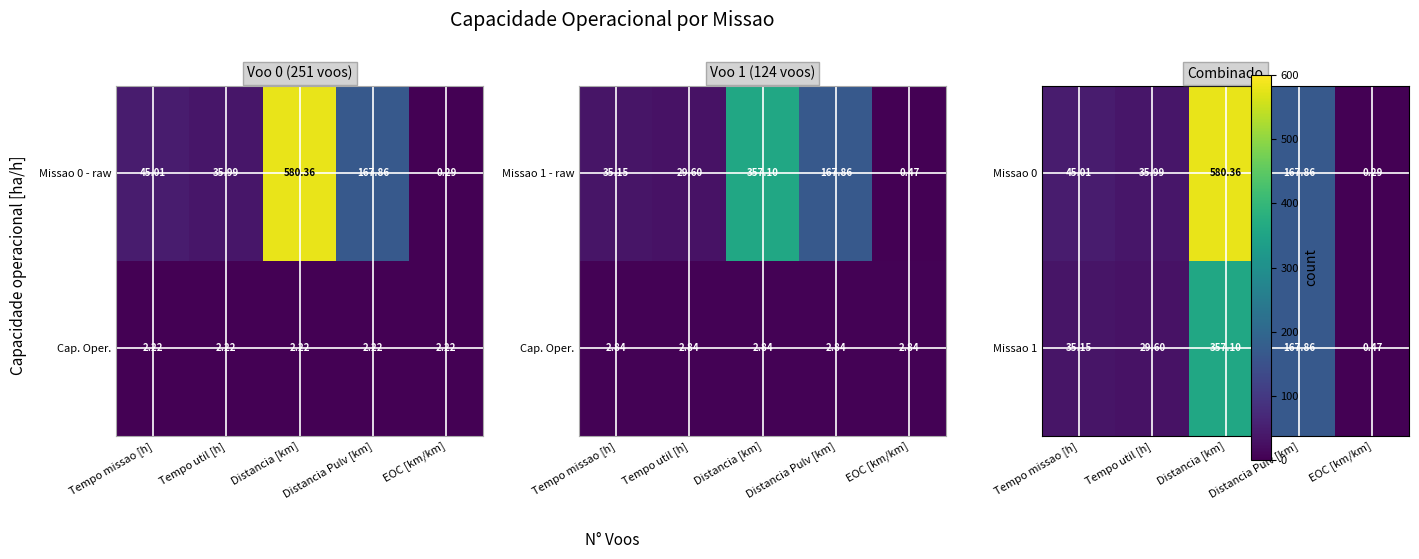

At which category is the sum across all series the highest?

Distancia [km]